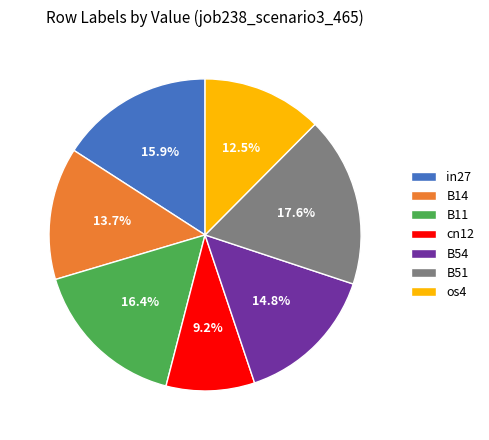

What is the smallest slice in the pie chart?

cn12